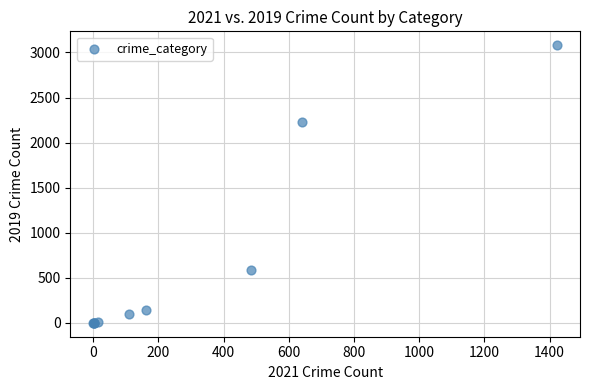

What Y value in the scatter plot is closest to 1540?

2230